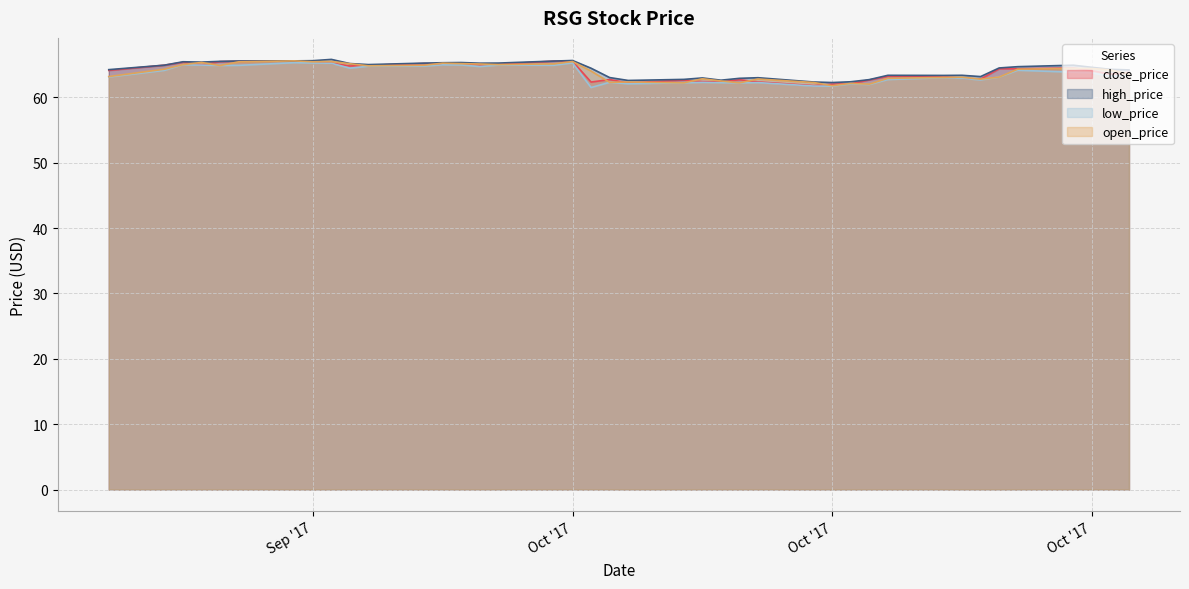

What position from the left is 2017-10-04?

19